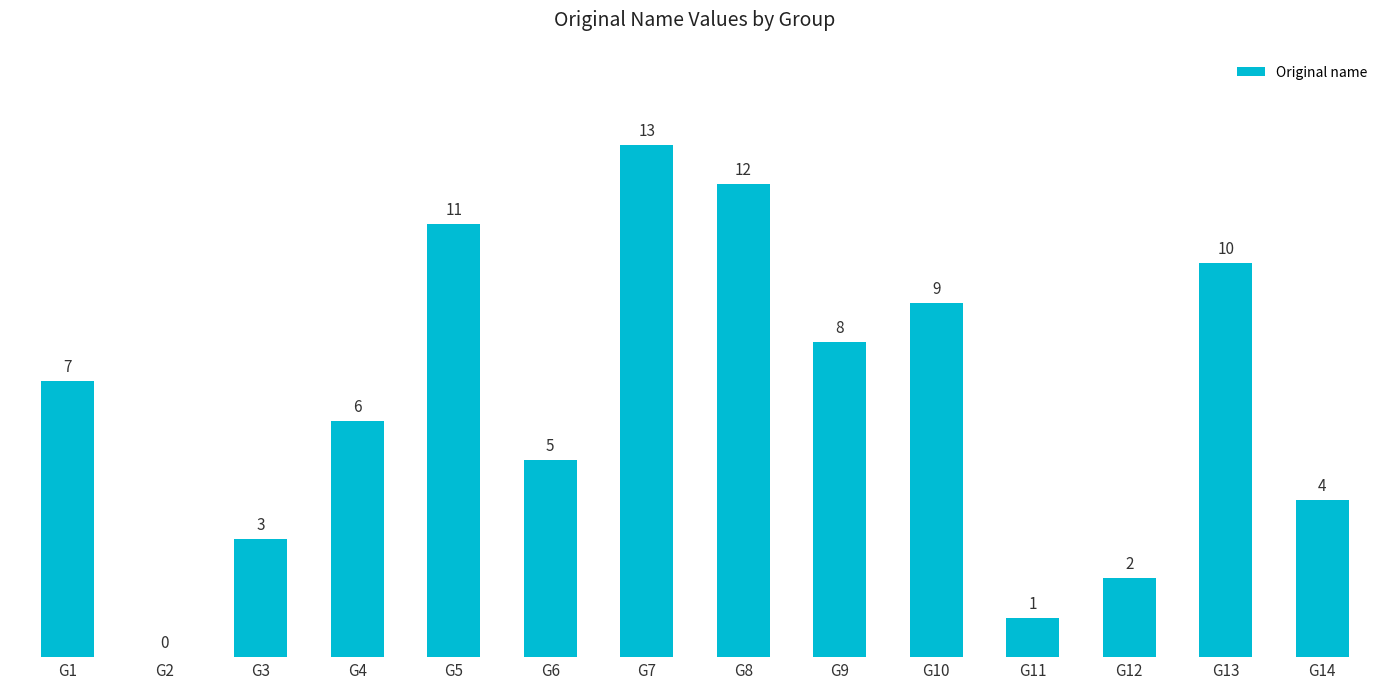

True or false: the data shows 11 at G5.

True